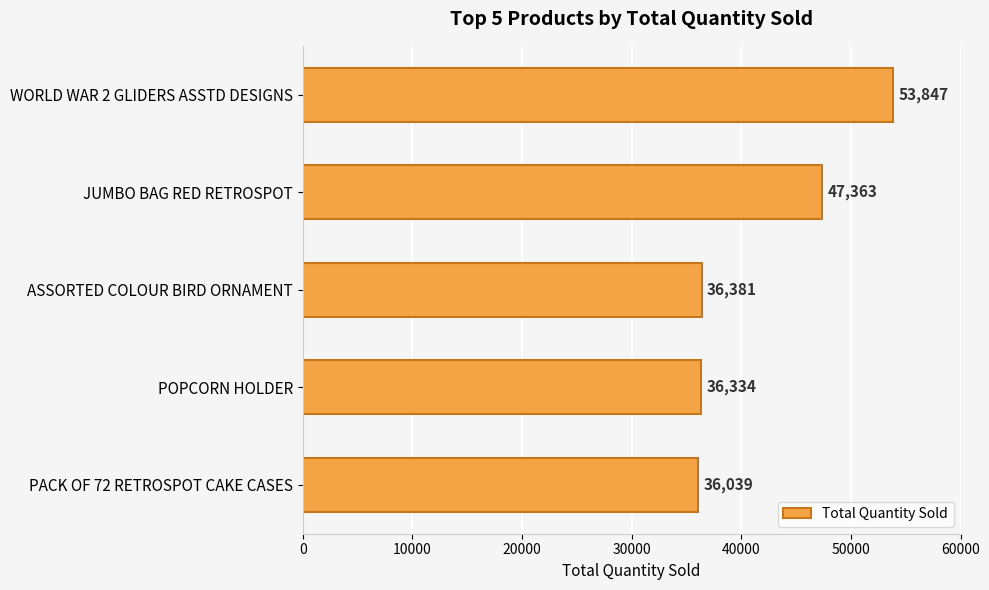

Where is the data nearest to the value 44943?

JUMBO BAG RED RETROSPOT